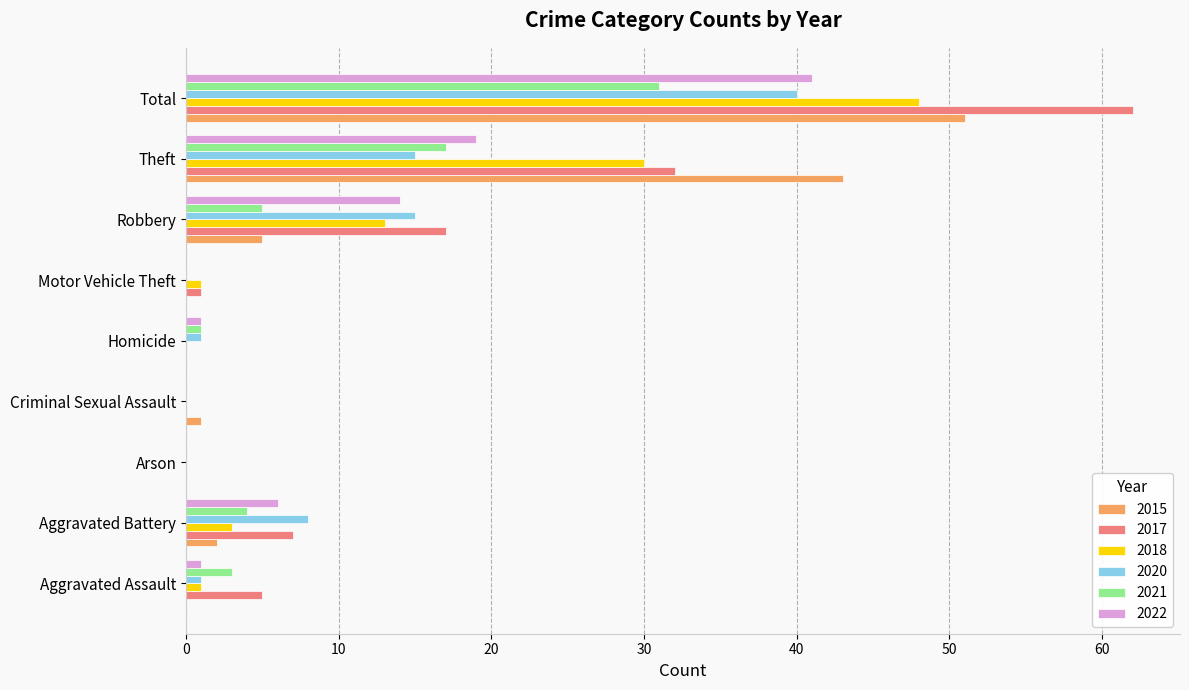

What is the sum of the 2017 values at Robbery and Theft?

49